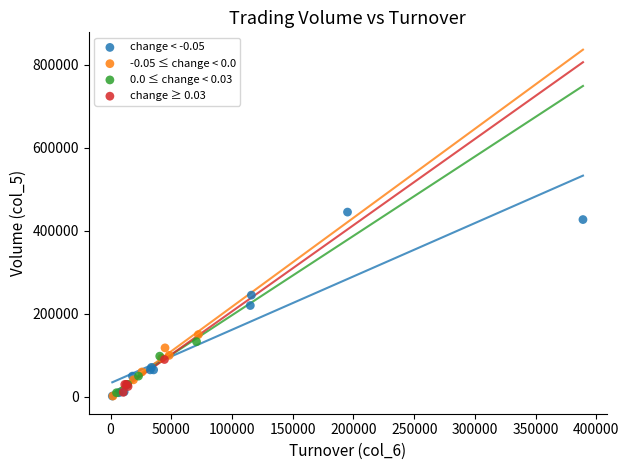

What are all the series names shown in the legend?

change < -0.05, -0.05 ≤ change < 0.0, 0.0 ≤ change < 0.03, change ≥ 0.03